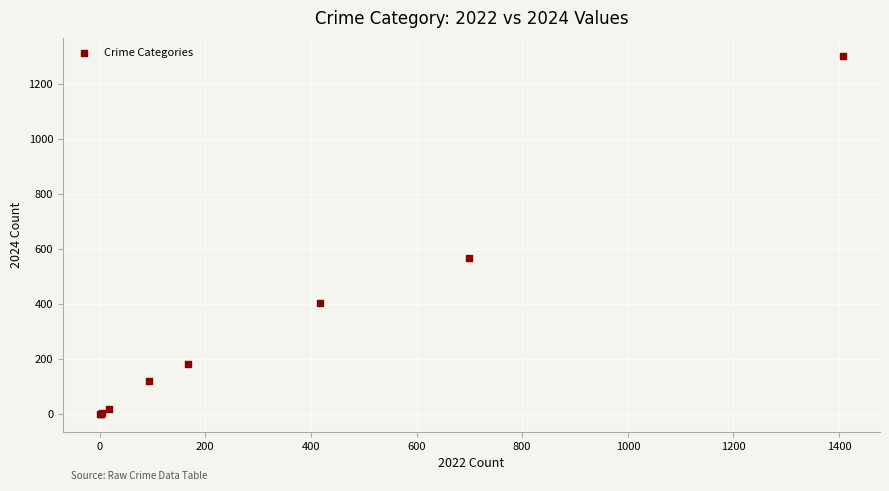

What Y value in the scatter plot is closest to 652?

569